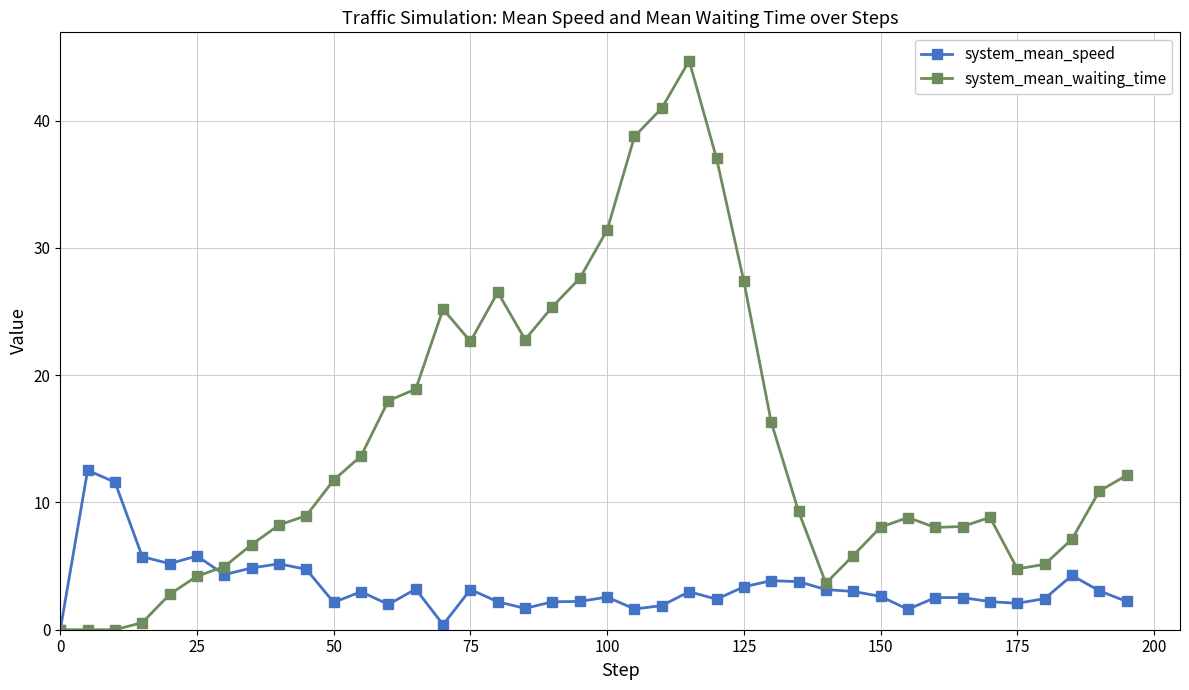

What is the sum of all system_mean_speed values?

136.3